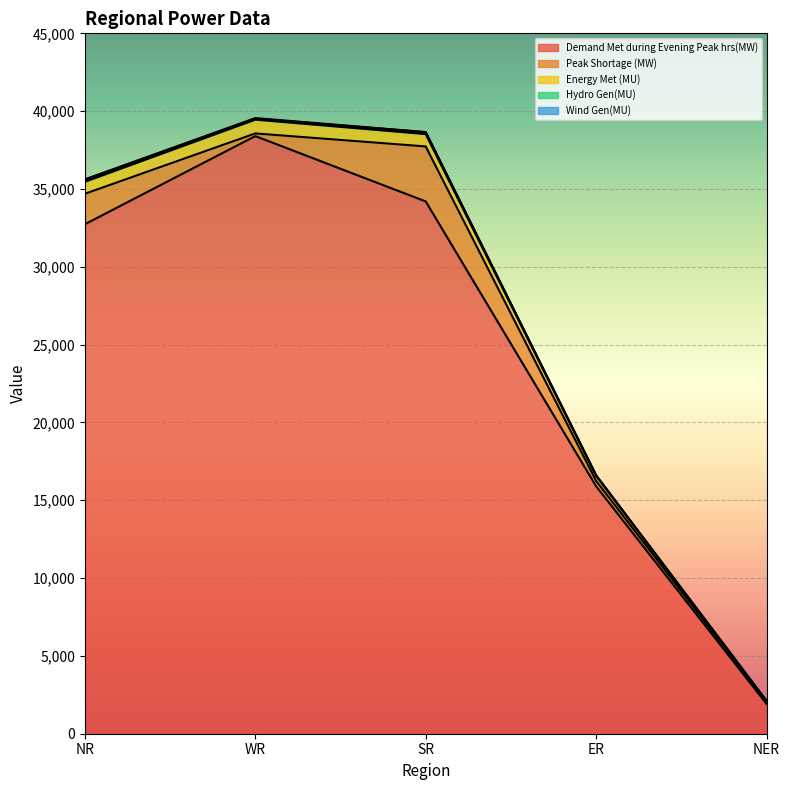

List the series in order of their peak value, highest first.

Demand Met during Evening Peak hrs(MW), Peak Shortage (MW), Energy Met (MU), Hydro Gen(MU), Wind Gen(MU)